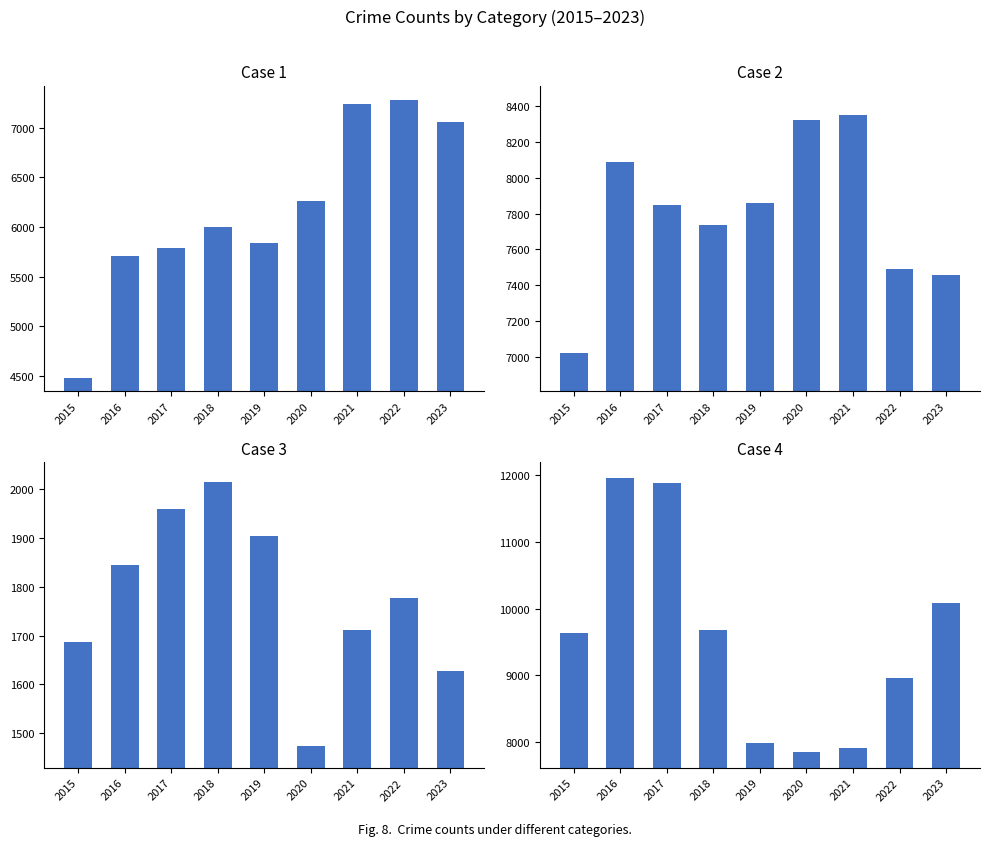

Reading left to right, what are all the values shown in this chart?

Aggravated Assault: 2015=4480	2016=5712	2017=5793	2018=6001	2019=5841	2020=6263	2021=7242	2022=7281	2023=7060
Aggravated Battery: 2015=7019	2016=8086	2017=7845	2018=7735	2019=7857	2020=8320	2021=8347	2022=7491	2023=7456
Criminal Sexual Assault: 2015=1687	2016=1844	2017=1960	2018=2015	2019=1903	2020=1474	2021=1711	2022=1776	2023=1627
Robbery: 2015=9638	2016=11960	2017=11880	2018=9681	2019=7995	2020=7855	2021=7918	2022=8965	2023=10092